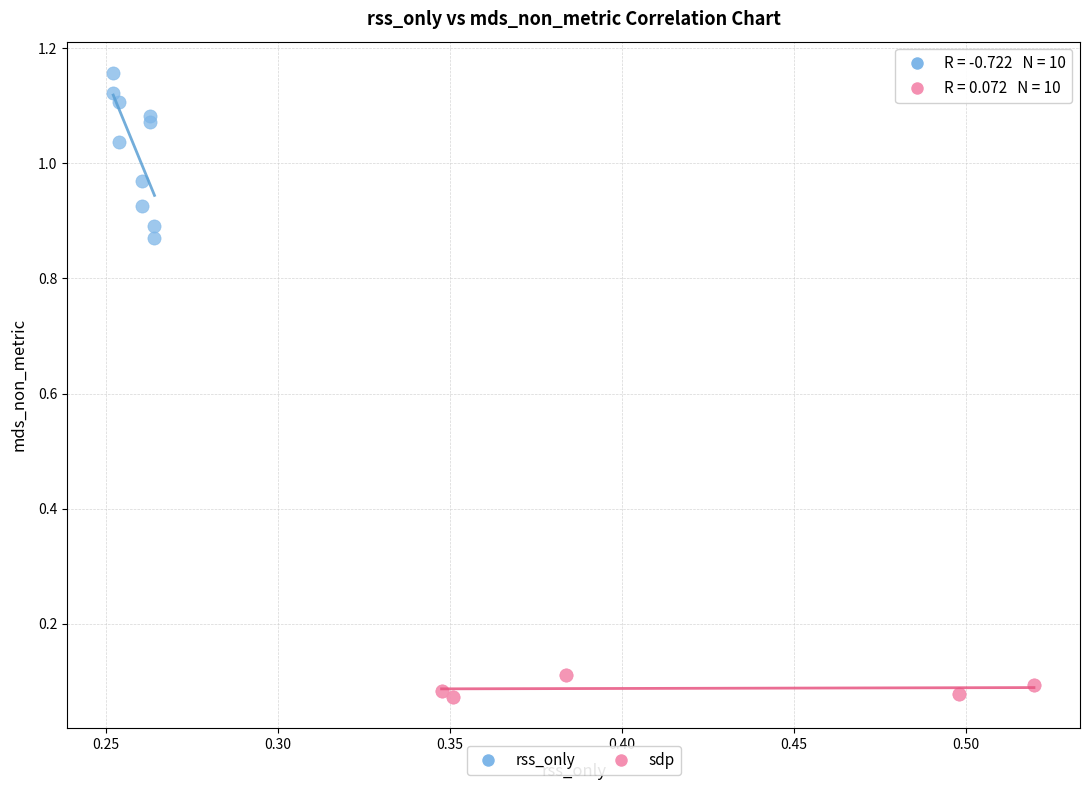

Which series contains the highest Y value?

rss_only